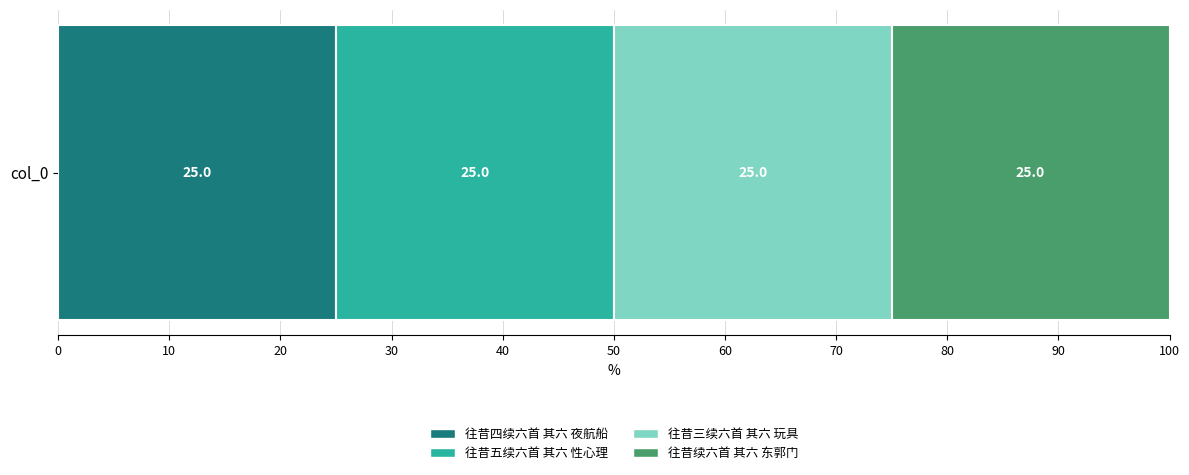

The value of 往昔四续六首 其六 夜航船 at col_0 is 16.4. True or false?

False